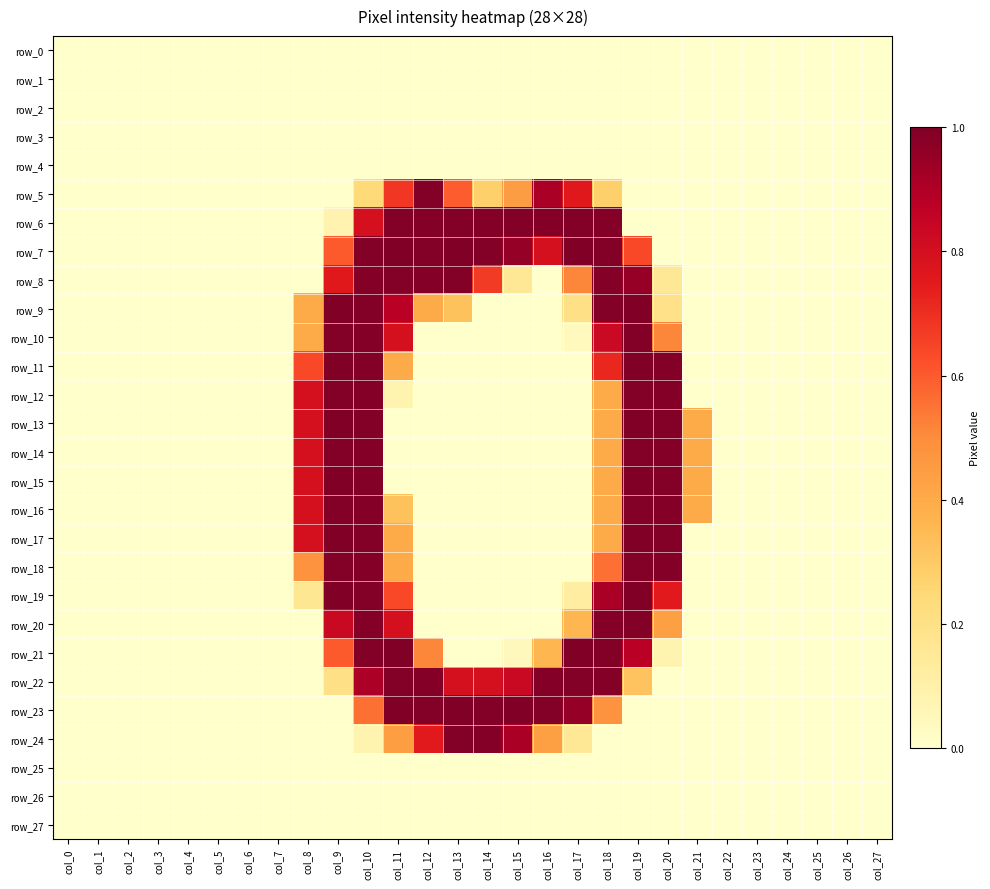

Between col_3 and col_5, which is larger?

col_3